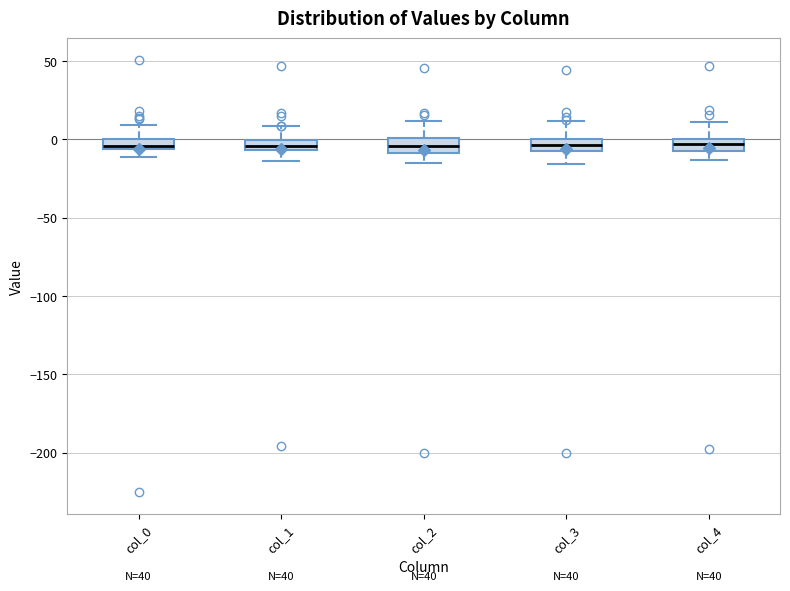

Where does the upper whisker of the box for col_2 end on the y-axis? The values are not printed on the chart, so give them approximately, as read against the axis.

10